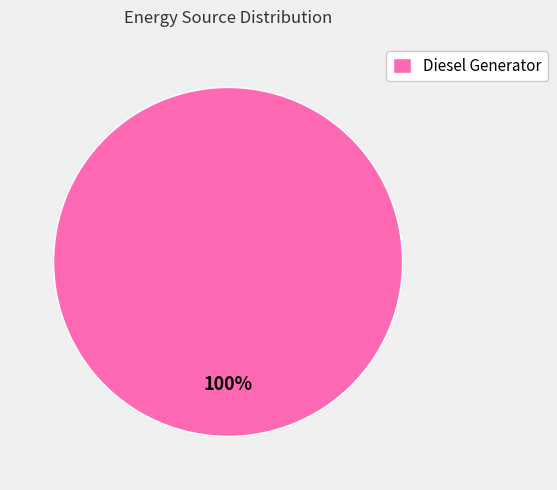

To the nearest percent, what percentage of the pie is Diesel Generator?

100%